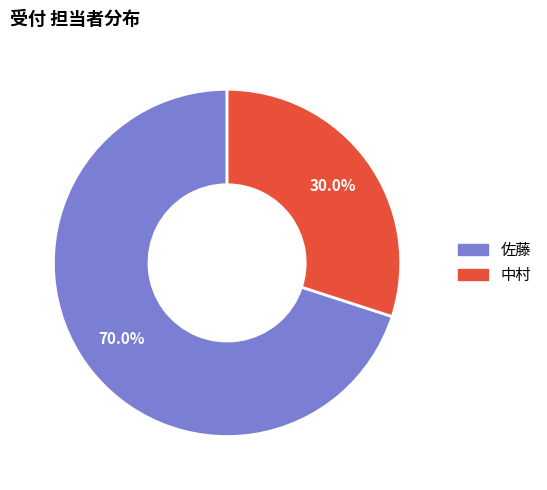

Is there any slice that represents more than half of the pie?

Yes